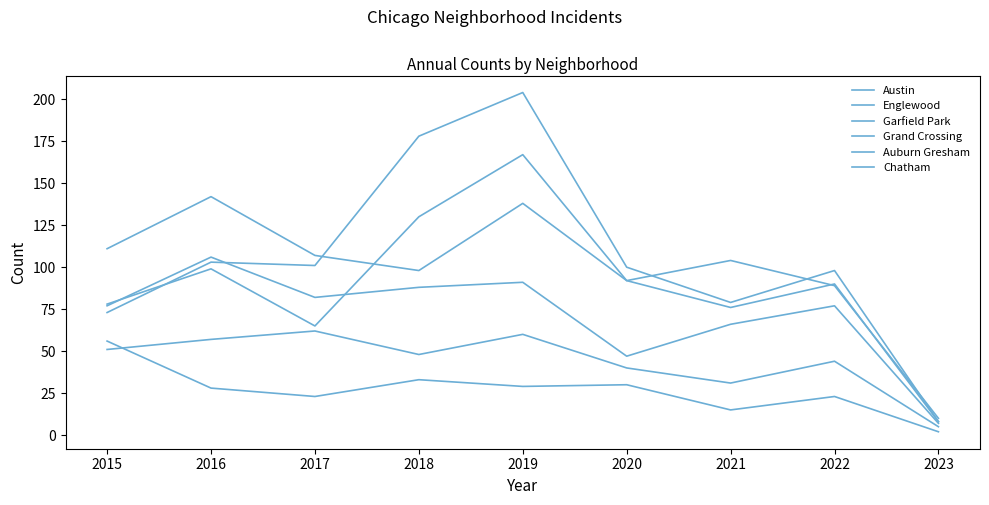

What is the value of the Auburn Gresham point at the 4th from the left?

33